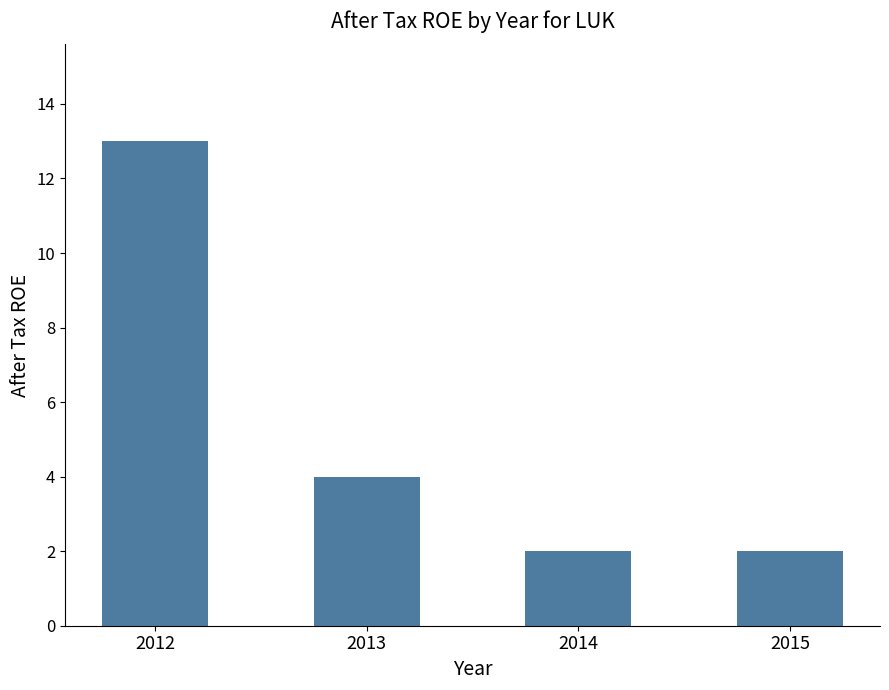

What is the change in value from 2013 to 2014?

-2